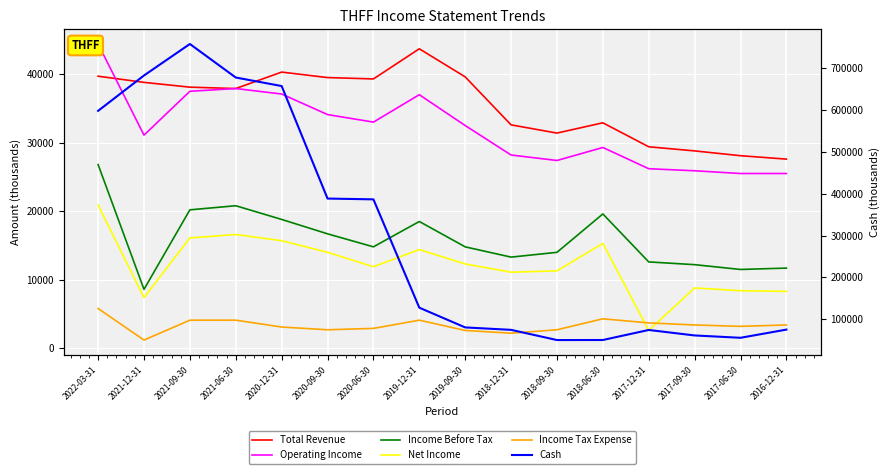

Which series has the largest total across all categories?

Cash